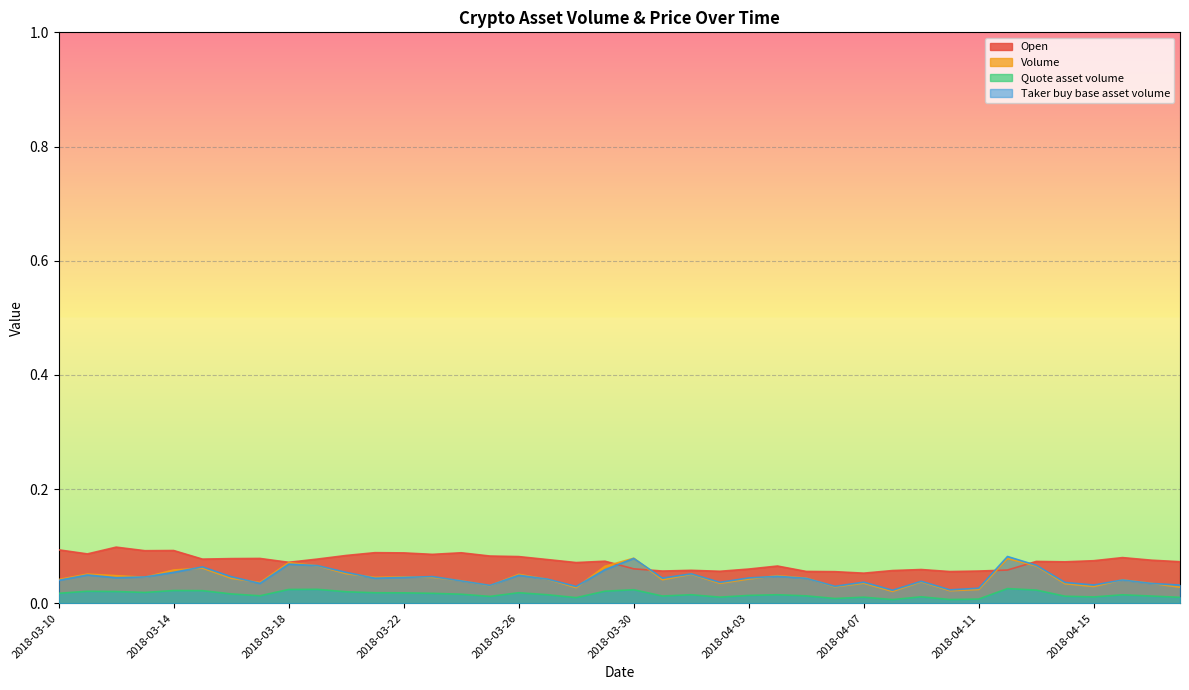

Read the Taker buy base asset volume value at 2018-03-20.

0.1